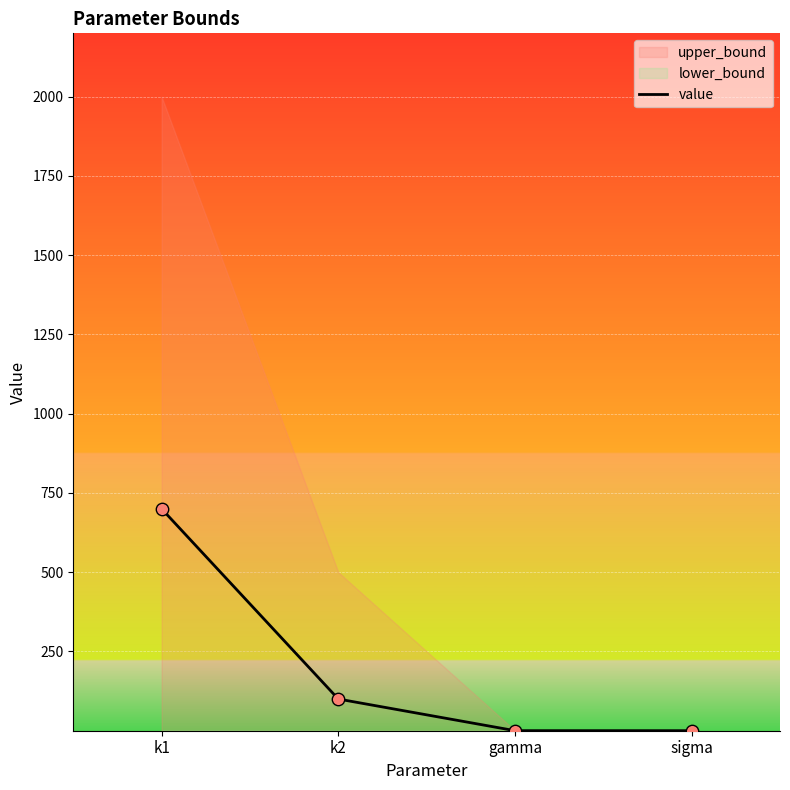

Between k1 and gamma, which is larger?

k1